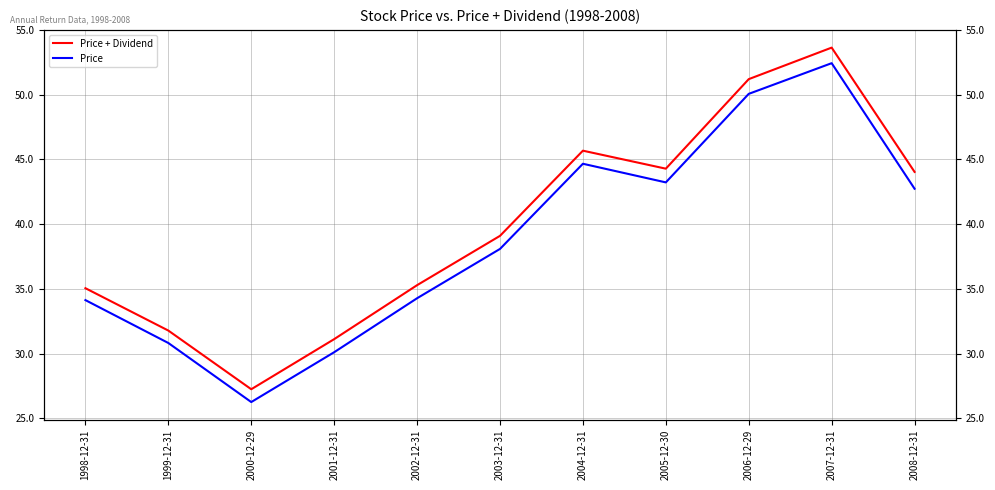

True or false: Price + Dividend and Price cross at least once.

False